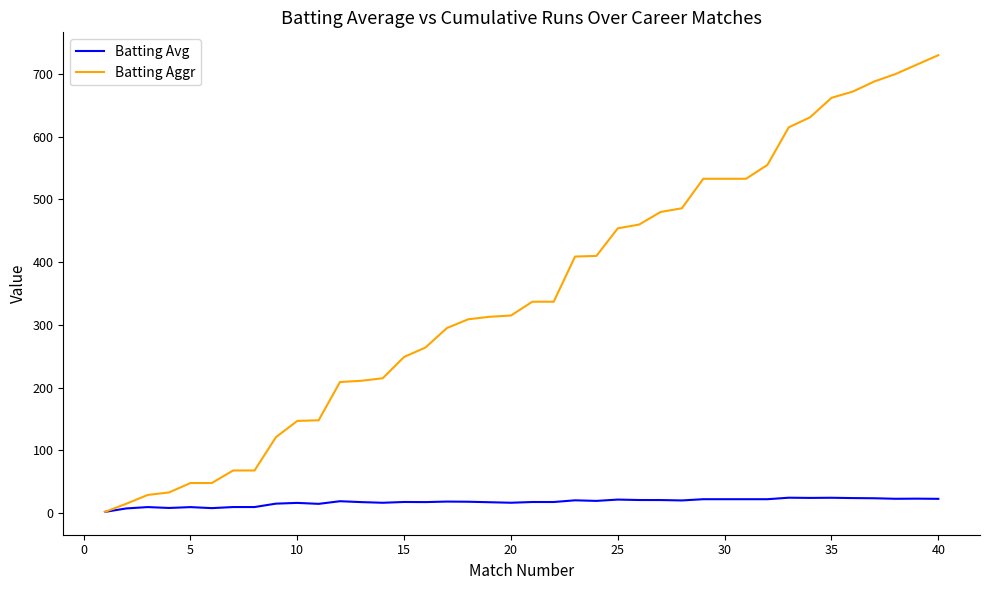

What is the highest value of the Batting Aggr series?

730.0